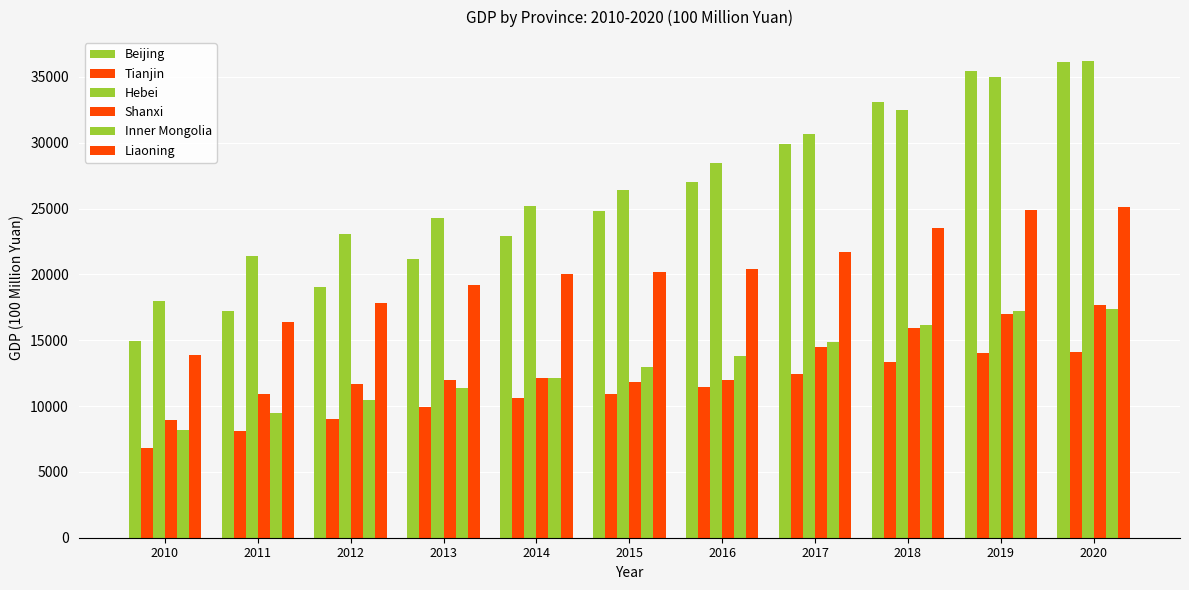

Does the chart contain any negative values?

No